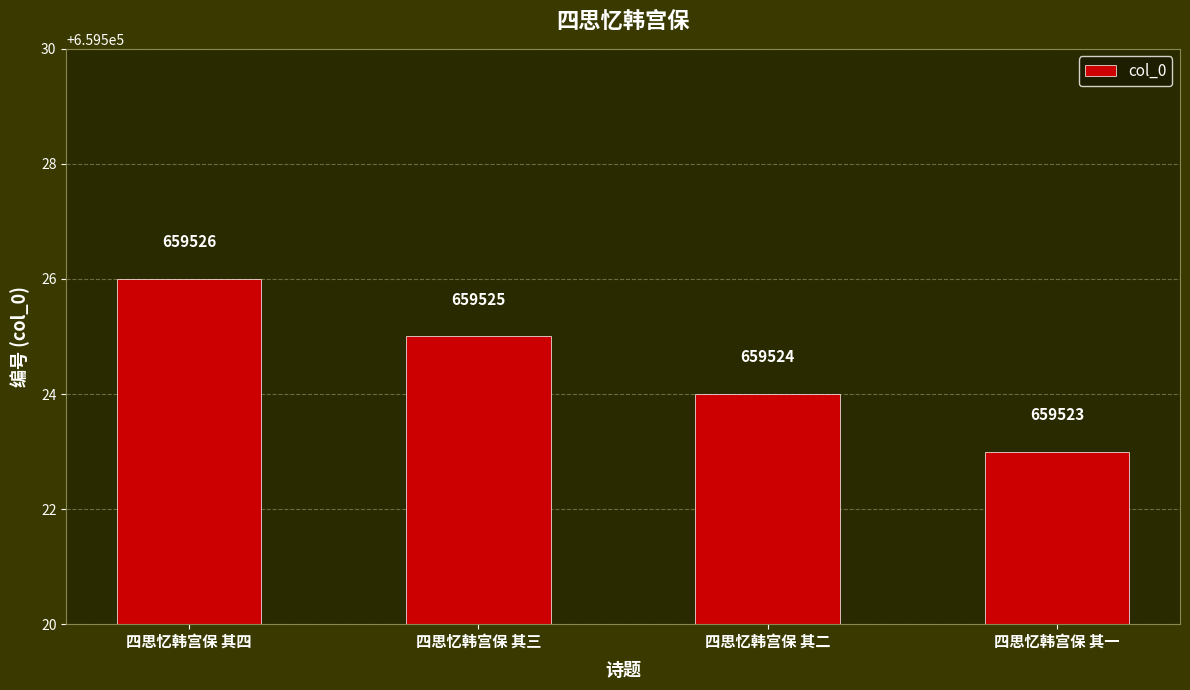

Are the bars horizontal?

No